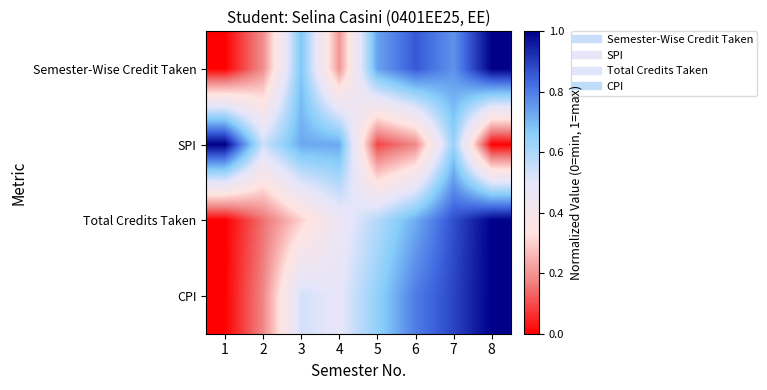

At which category is the sum across all series the highest?

7